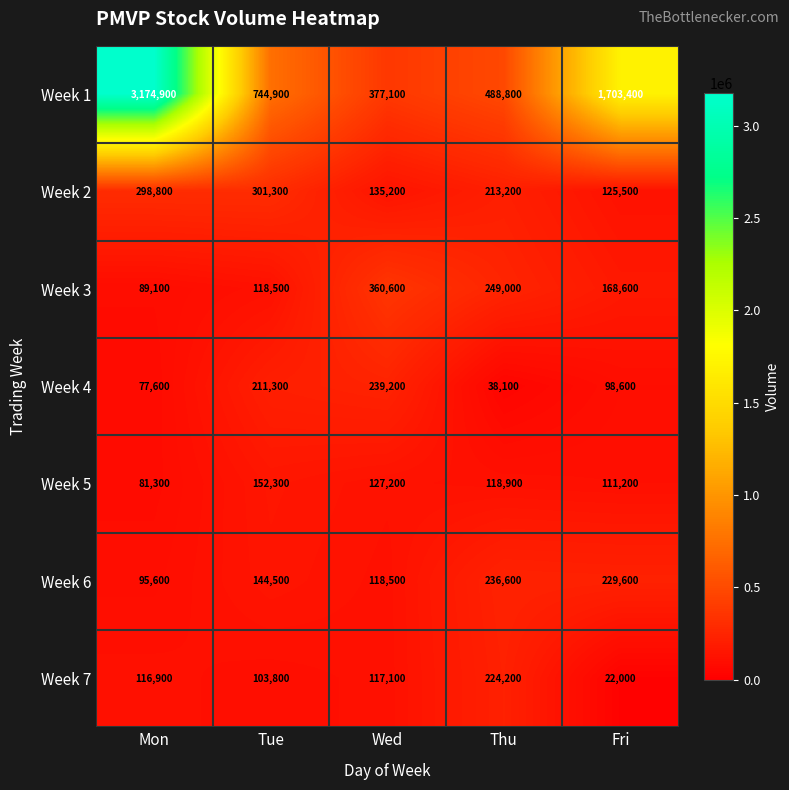

The value of Week 2 at Thu is 213200. True or false?

True